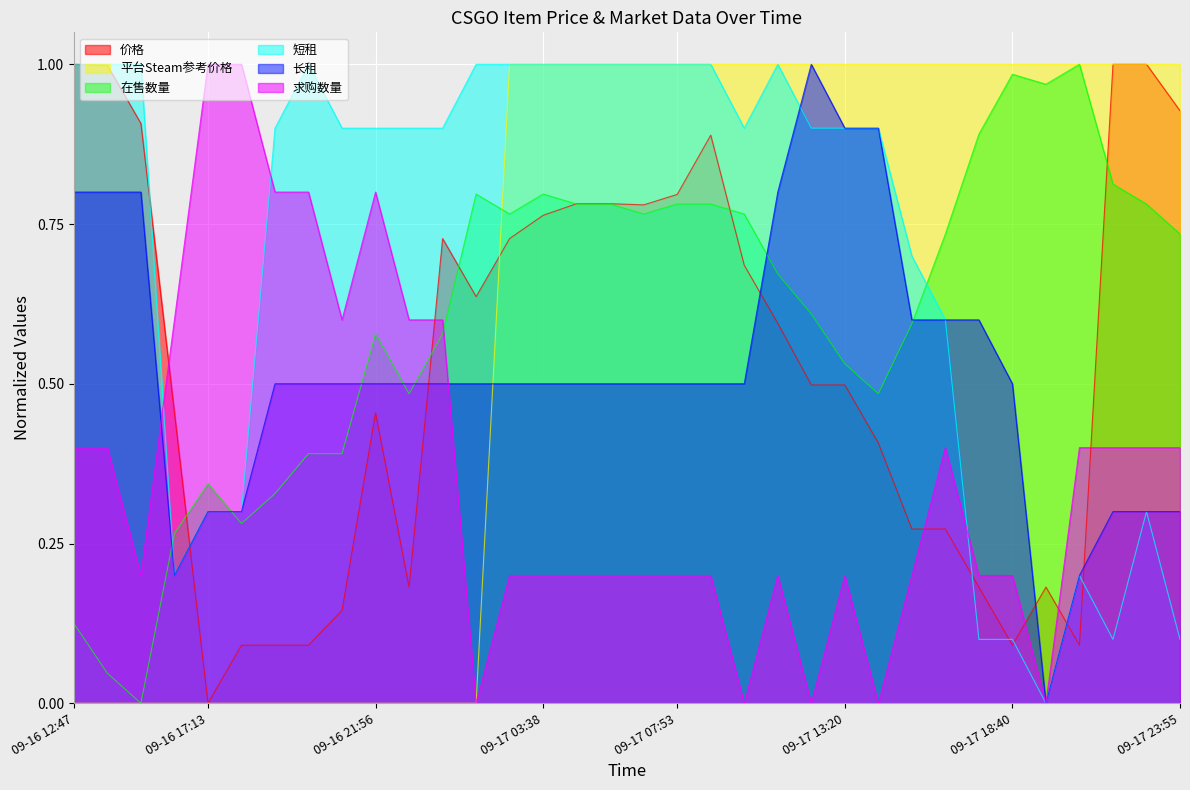

At which label does 求购数量 reach its peak?

09-16 17:13